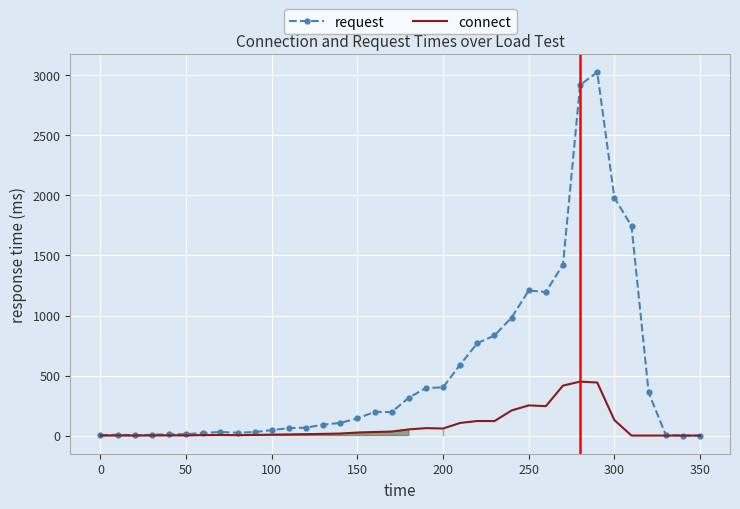

Which series has the widest spread of values?

request